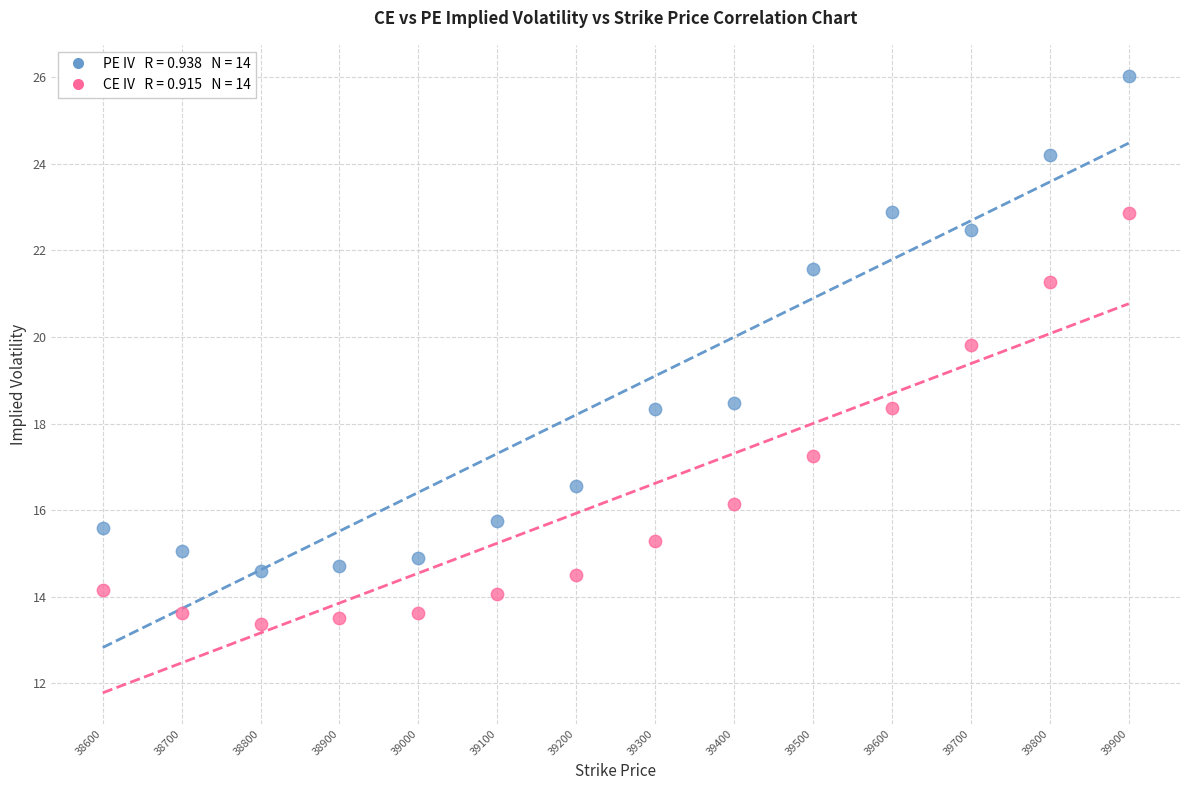

Across all data points, what is the range of X values (max minus min)?

1300.0